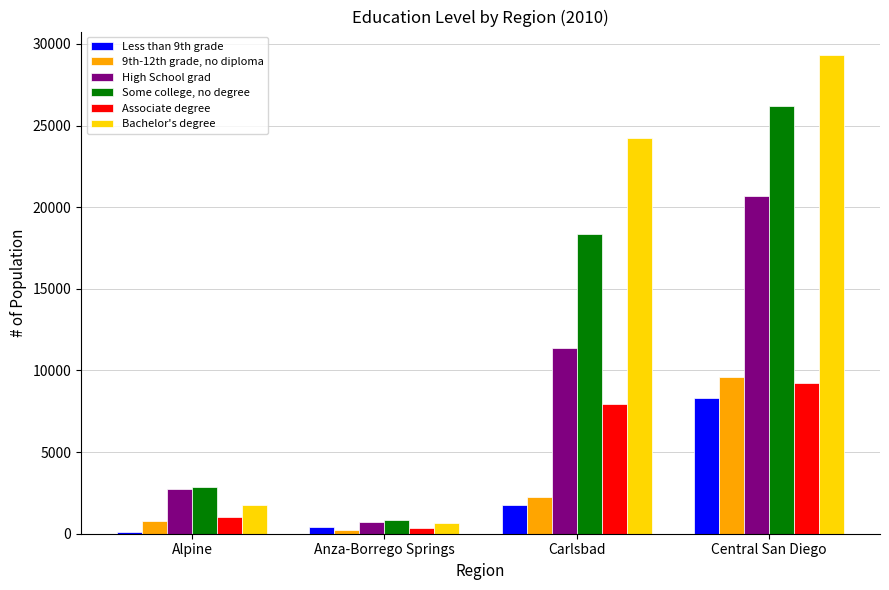

The Bachelor's degree series shows 41115 at Central San Diego. True or false?

False